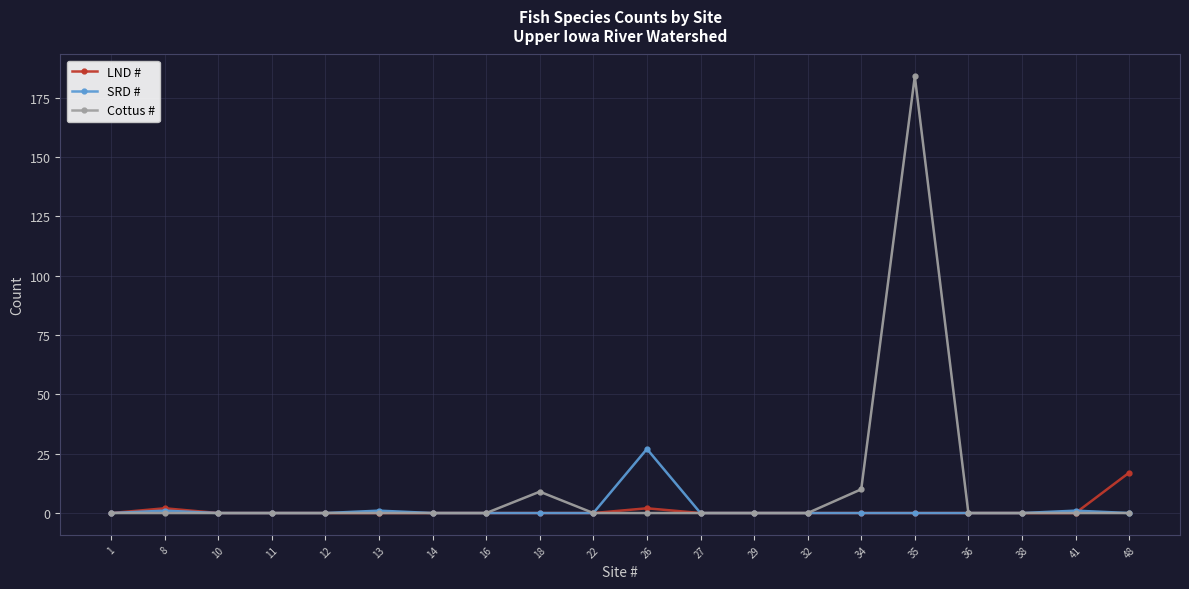

List the series in order of their peak value, lowest first.

LND #, SRD #, Cottus #